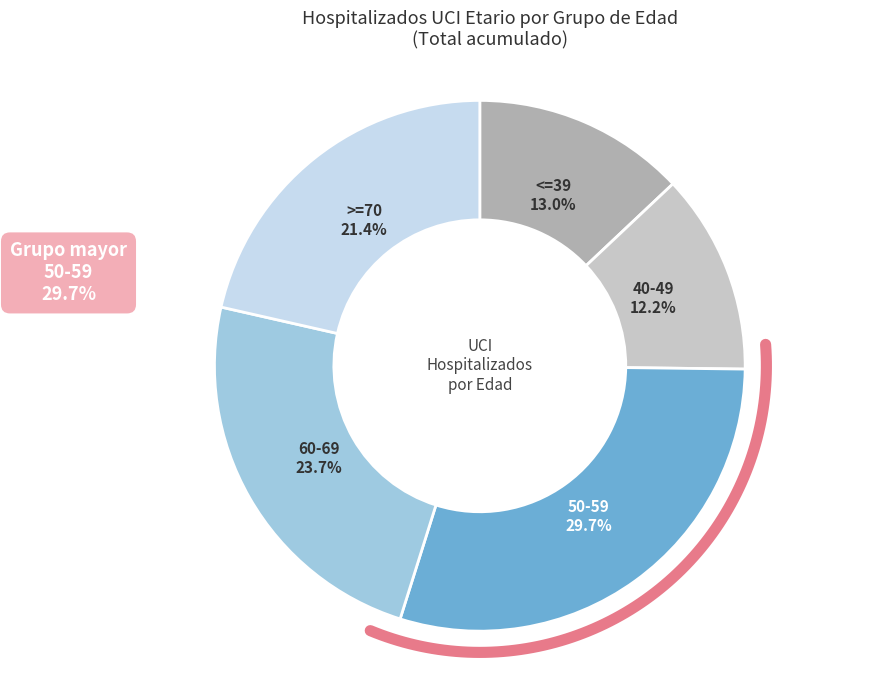

Does 14 represent more than half of the total?

No